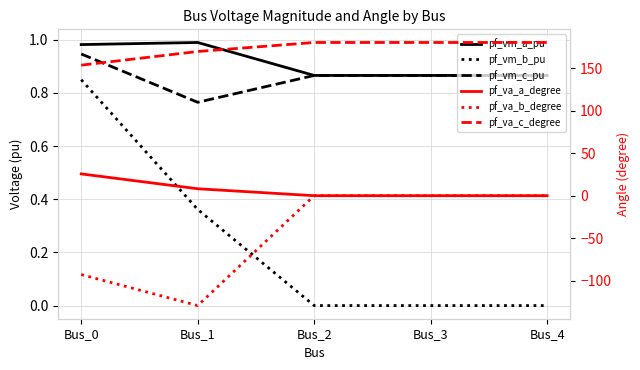

True or false: pf_va_c_degree has more than 1 points higher than both neighbors.

False